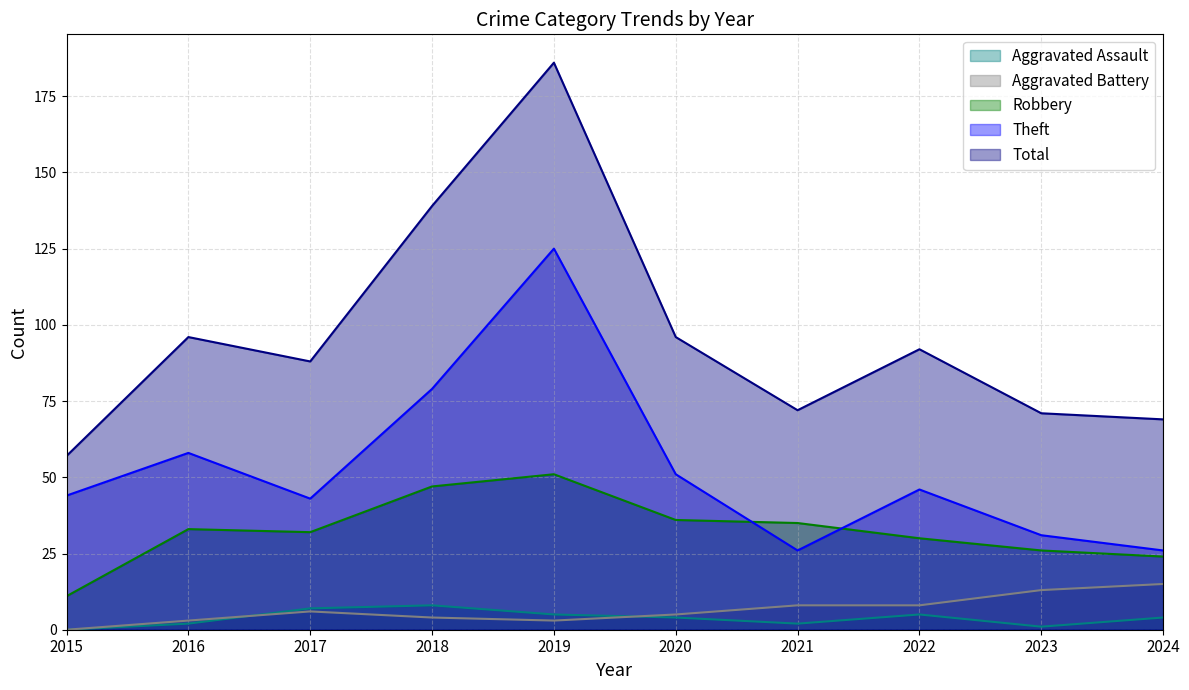

How many lines are shown in the chart?

5